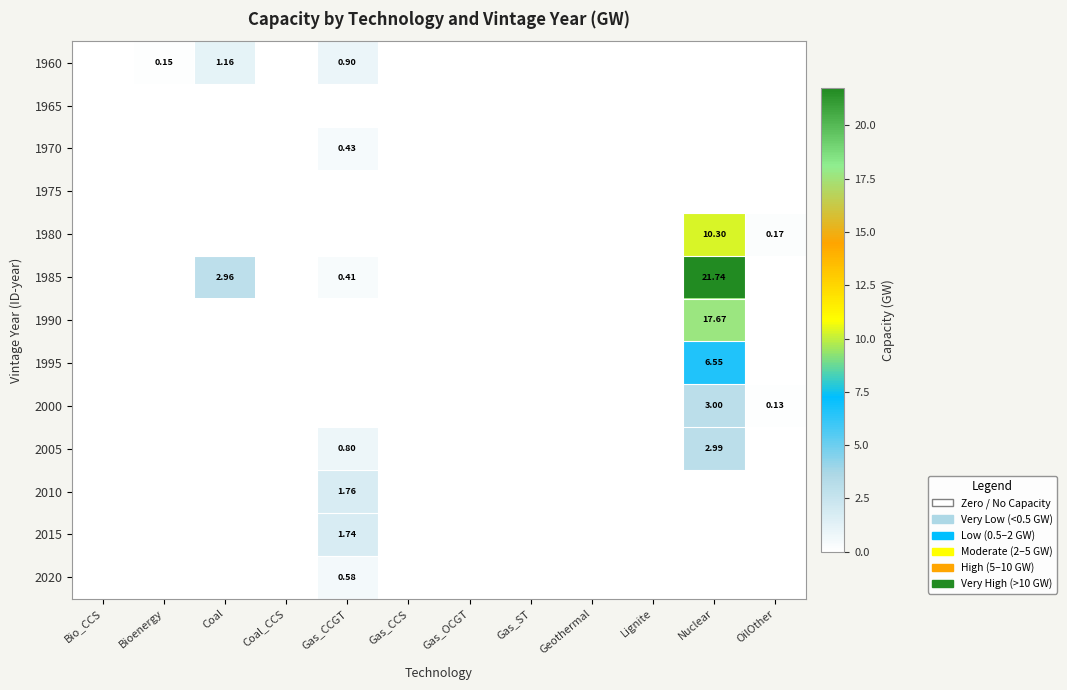

At Gas_ST, list the series in order from smallest to largest.

1960, 1965, 1970, 1975, 1980, 1985, 1990, 1995, 2000, 2005, 2010, 2015, 2020